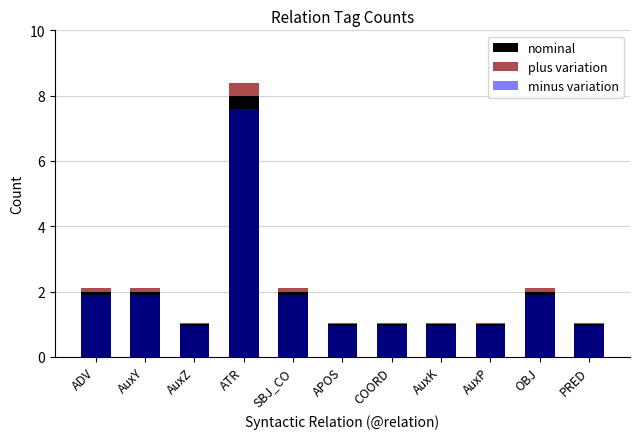

What is the label of the 9th bar from the right?

AuxZ